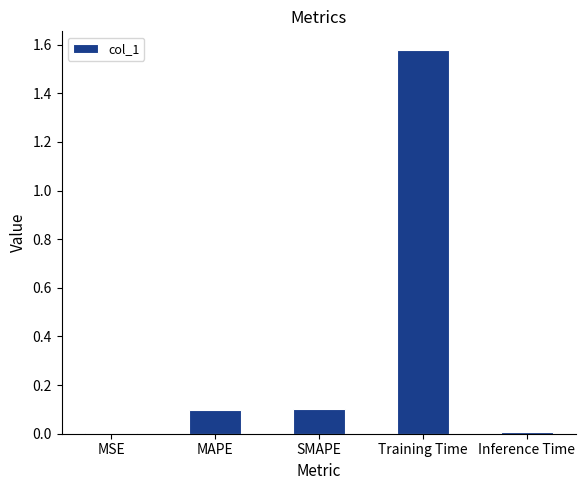

What is the sum of all values?

1.8